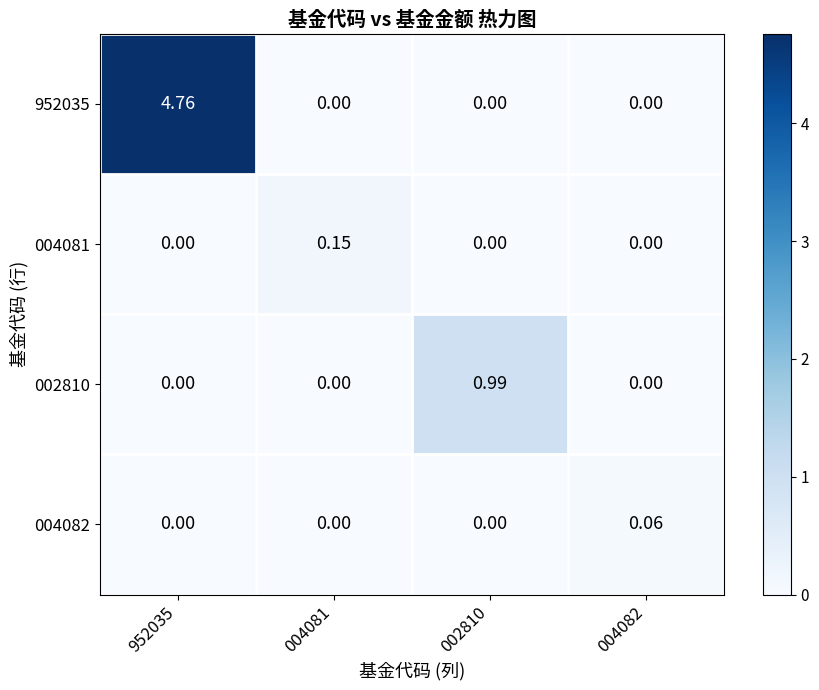

Is the value of 002810 at 002810 greater than the value of 004081 at 004082?

Yes